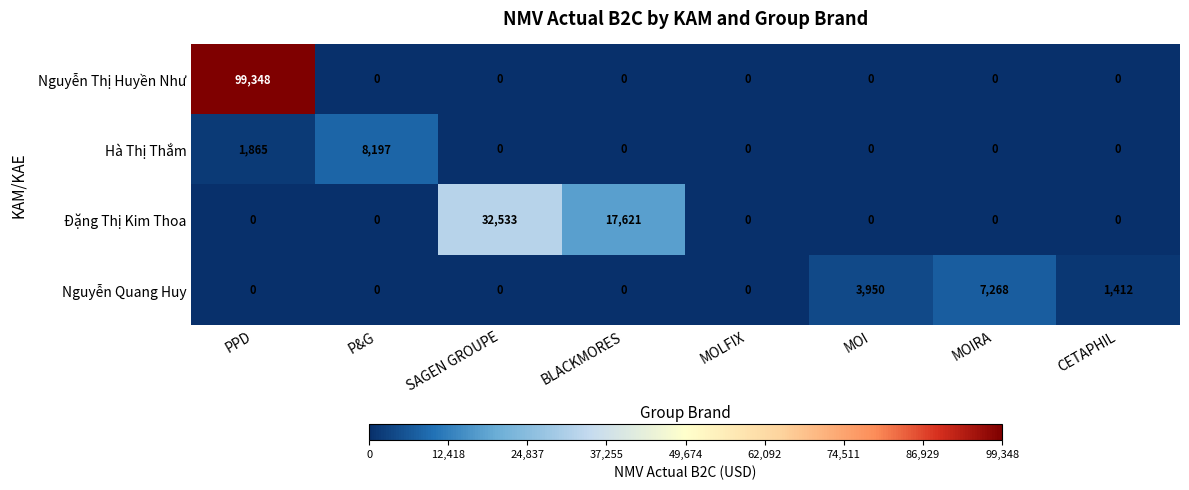

How many series are shown in this chart?

4